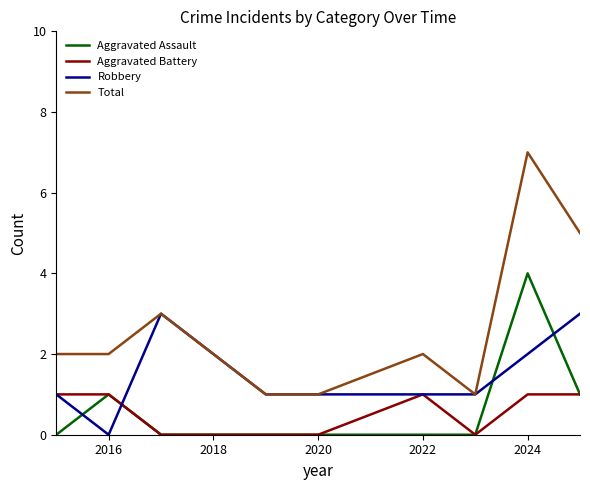

True or false: Aggravated Battery and Total intersect in this chart.

False